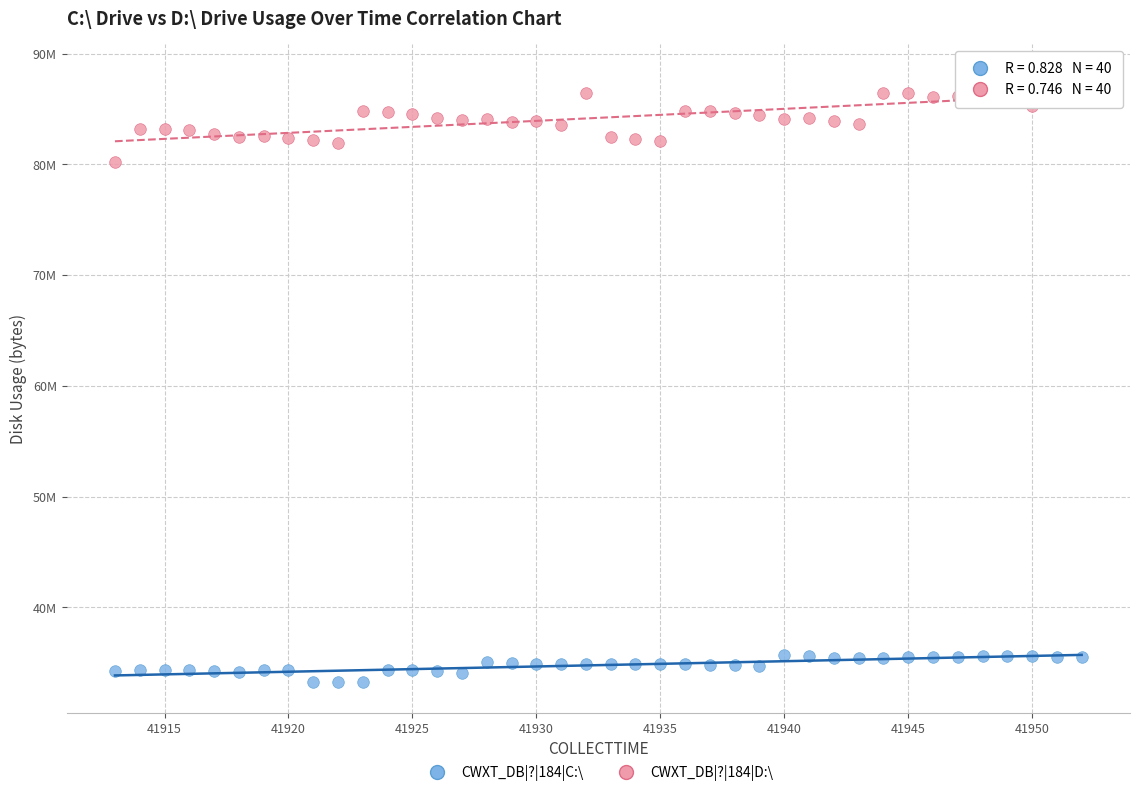

Which series has the widest spread of Y values?

CWXT_DB|?|184|D:\